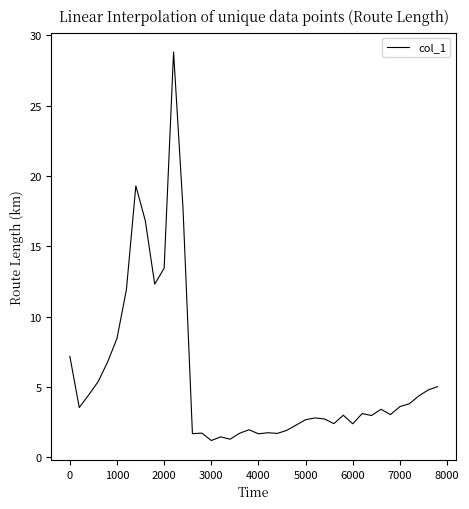

What is the greatest value displayed?

28.8